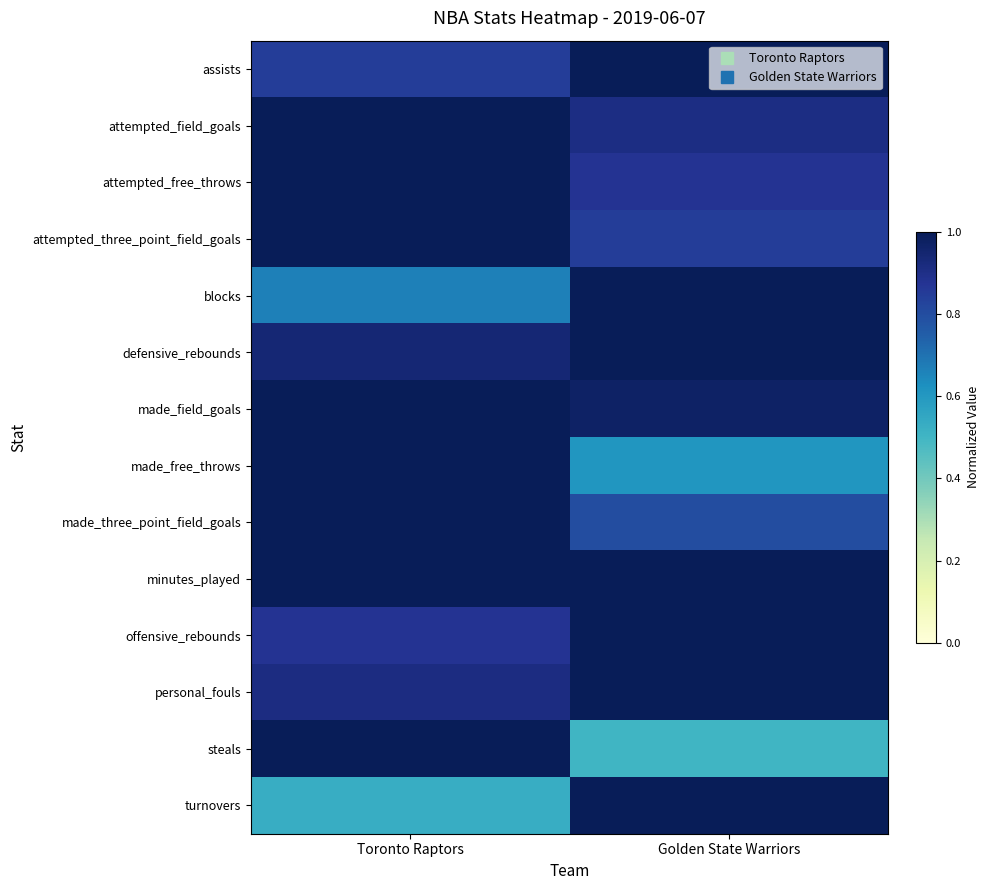

What is the total value across all series at Toronto Raptors?

12.8